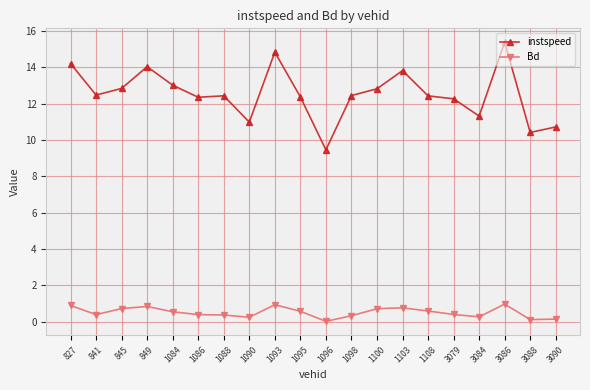

In Bd, how many points are higher than both neighbors (excluding endpoints)?

4